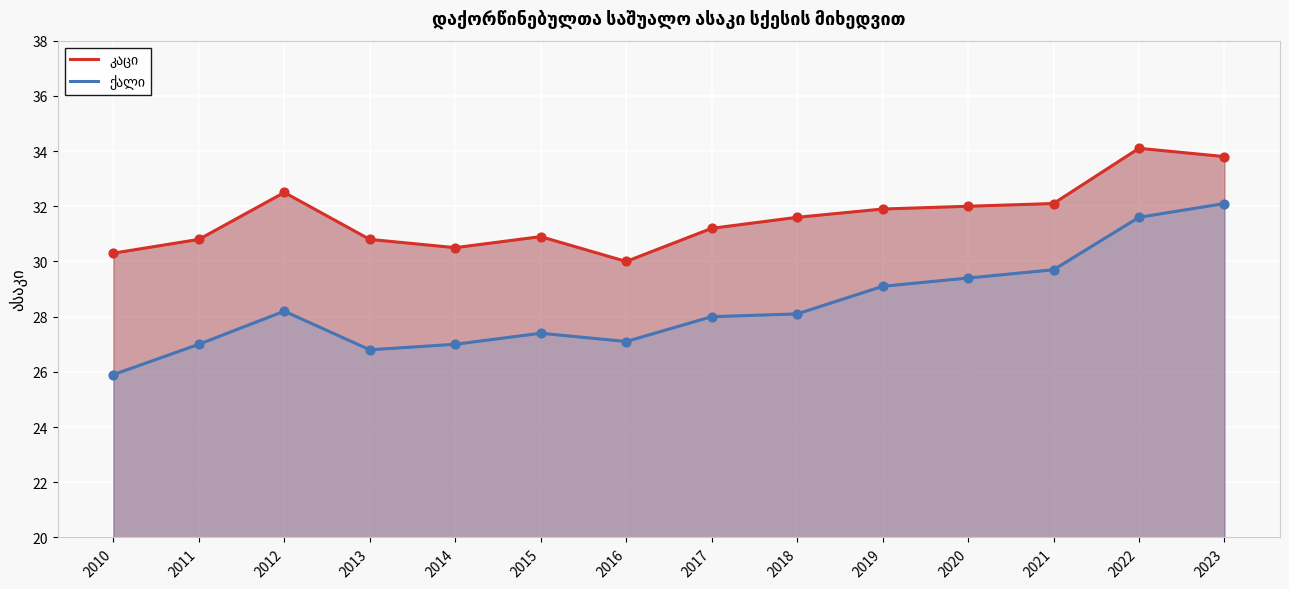

Which series has the widest spread of Y values?

ქალი